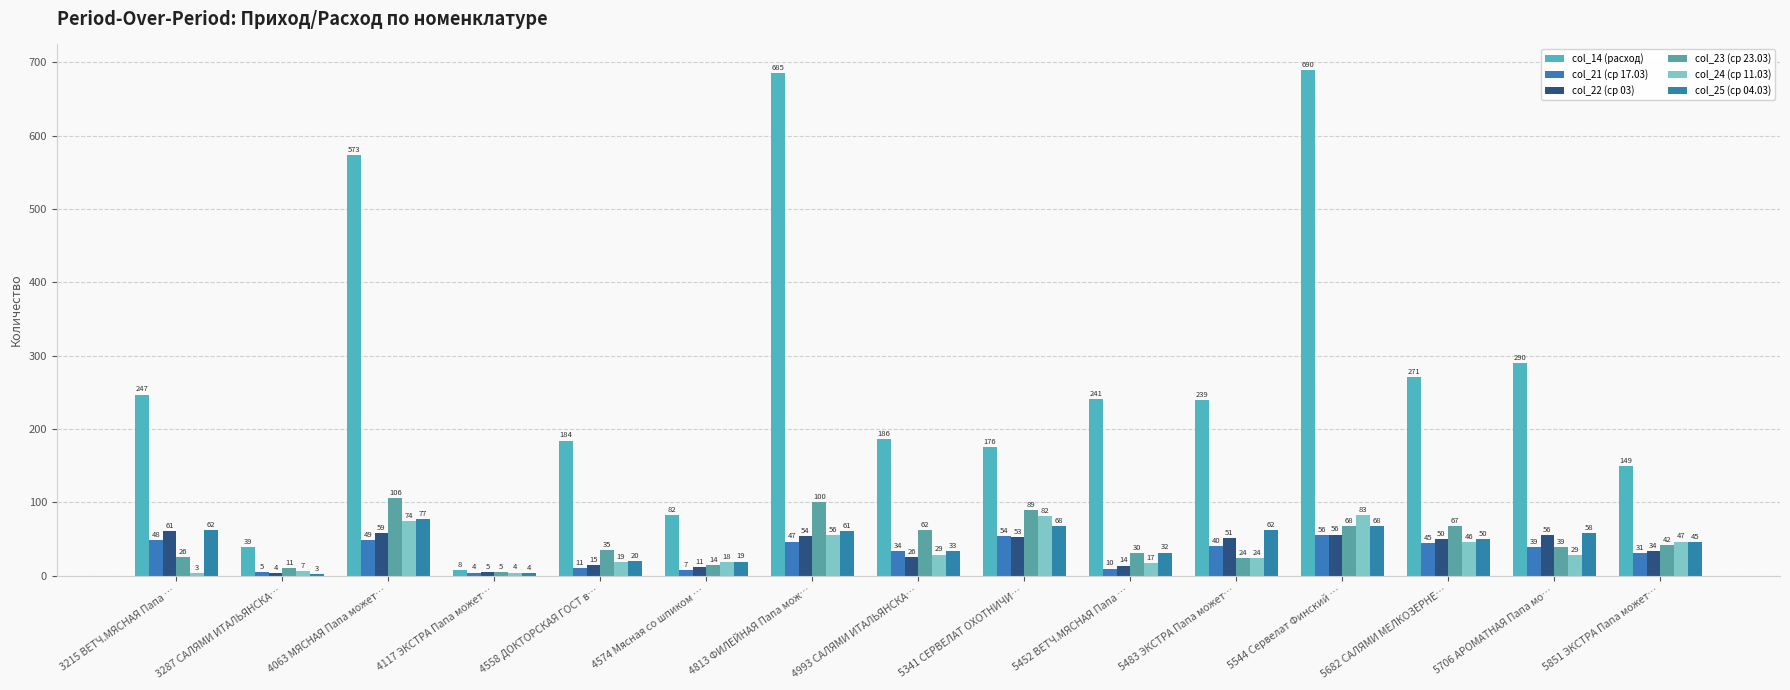

Where is col_21 (ср 17.03) nearest to the value 30?

5851 ЭКСТРА Папа может…